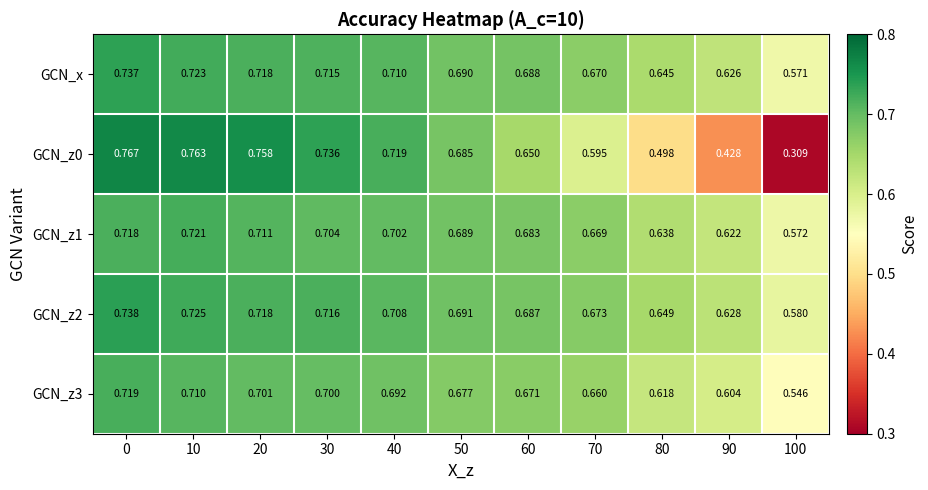

Between 60 and 100, which series saw the biggest shift?

GCN_z0